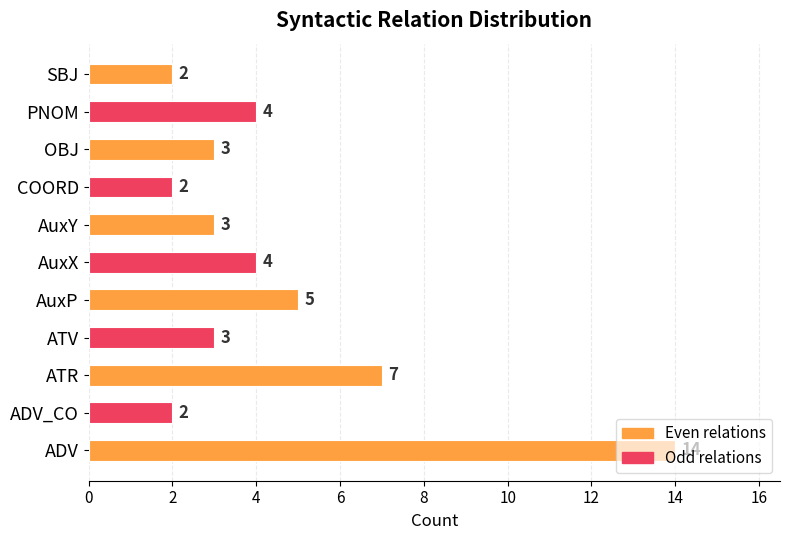

The chart shows a value of 25 at ADV. True or false?

False